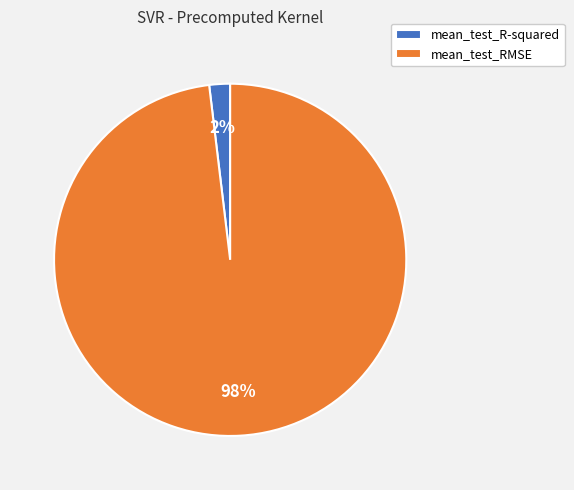

To the nearest percent, what is the average slice percentage?

50%